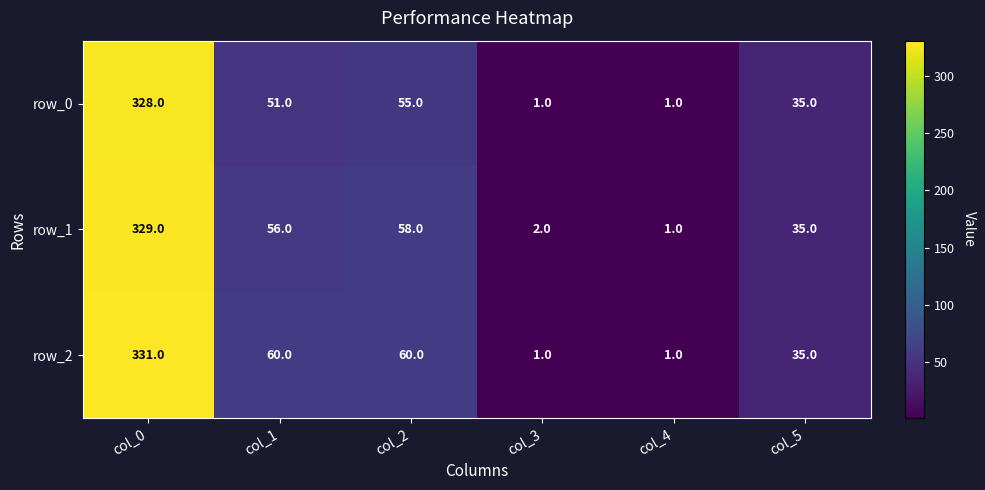

Where does the row_0 series first go above 51?

col_0